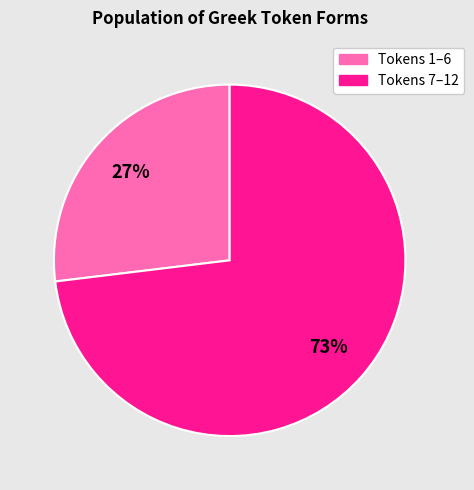

Is there a majority slice in this chart?

Yes